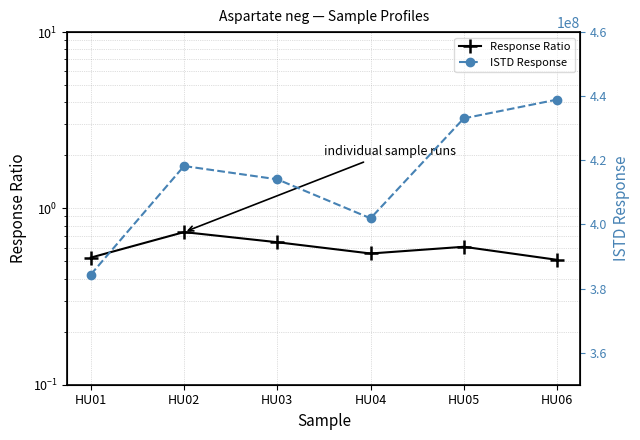

True or false: ISTD Response has more than 1 points higher than both neighbors.

False